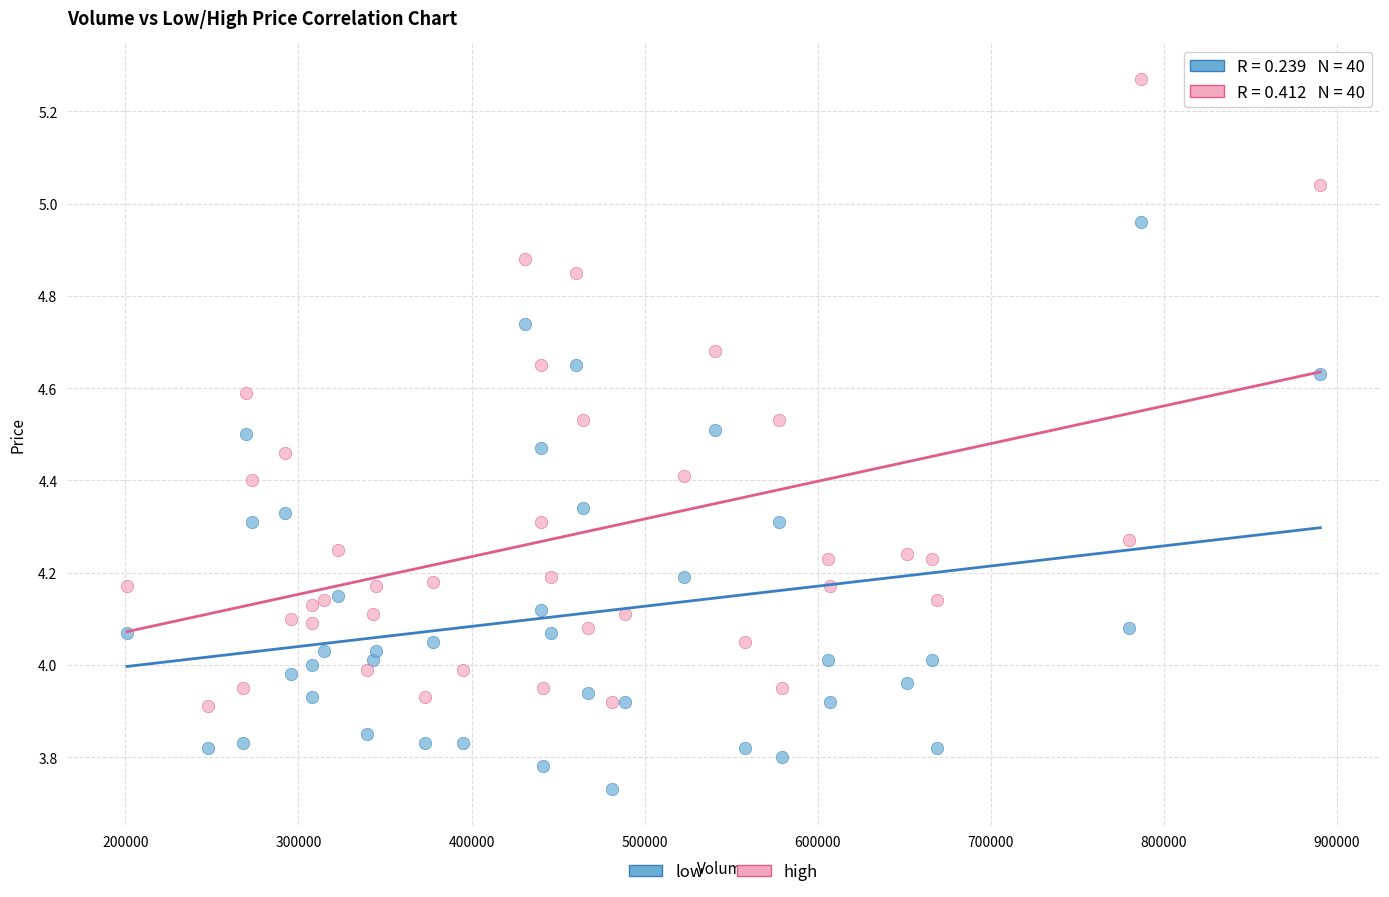

Which series contains the highest Y value?

high